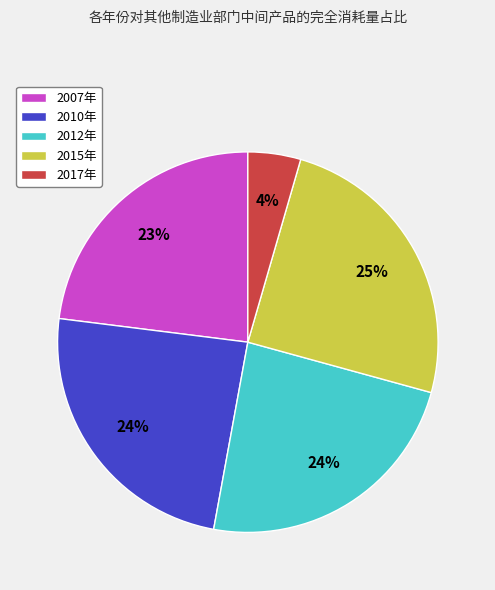

To the nearest percent, what is the combined percentage of 2017年 and 2015年?

29%